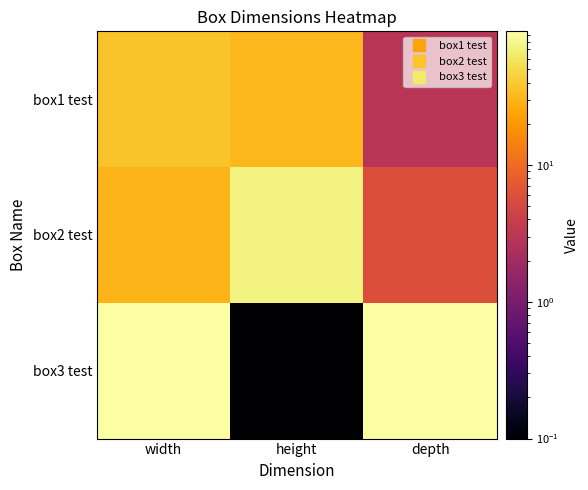

At depth, list the series in order from largest to smallest.

box3 test, box2 test, box1 test